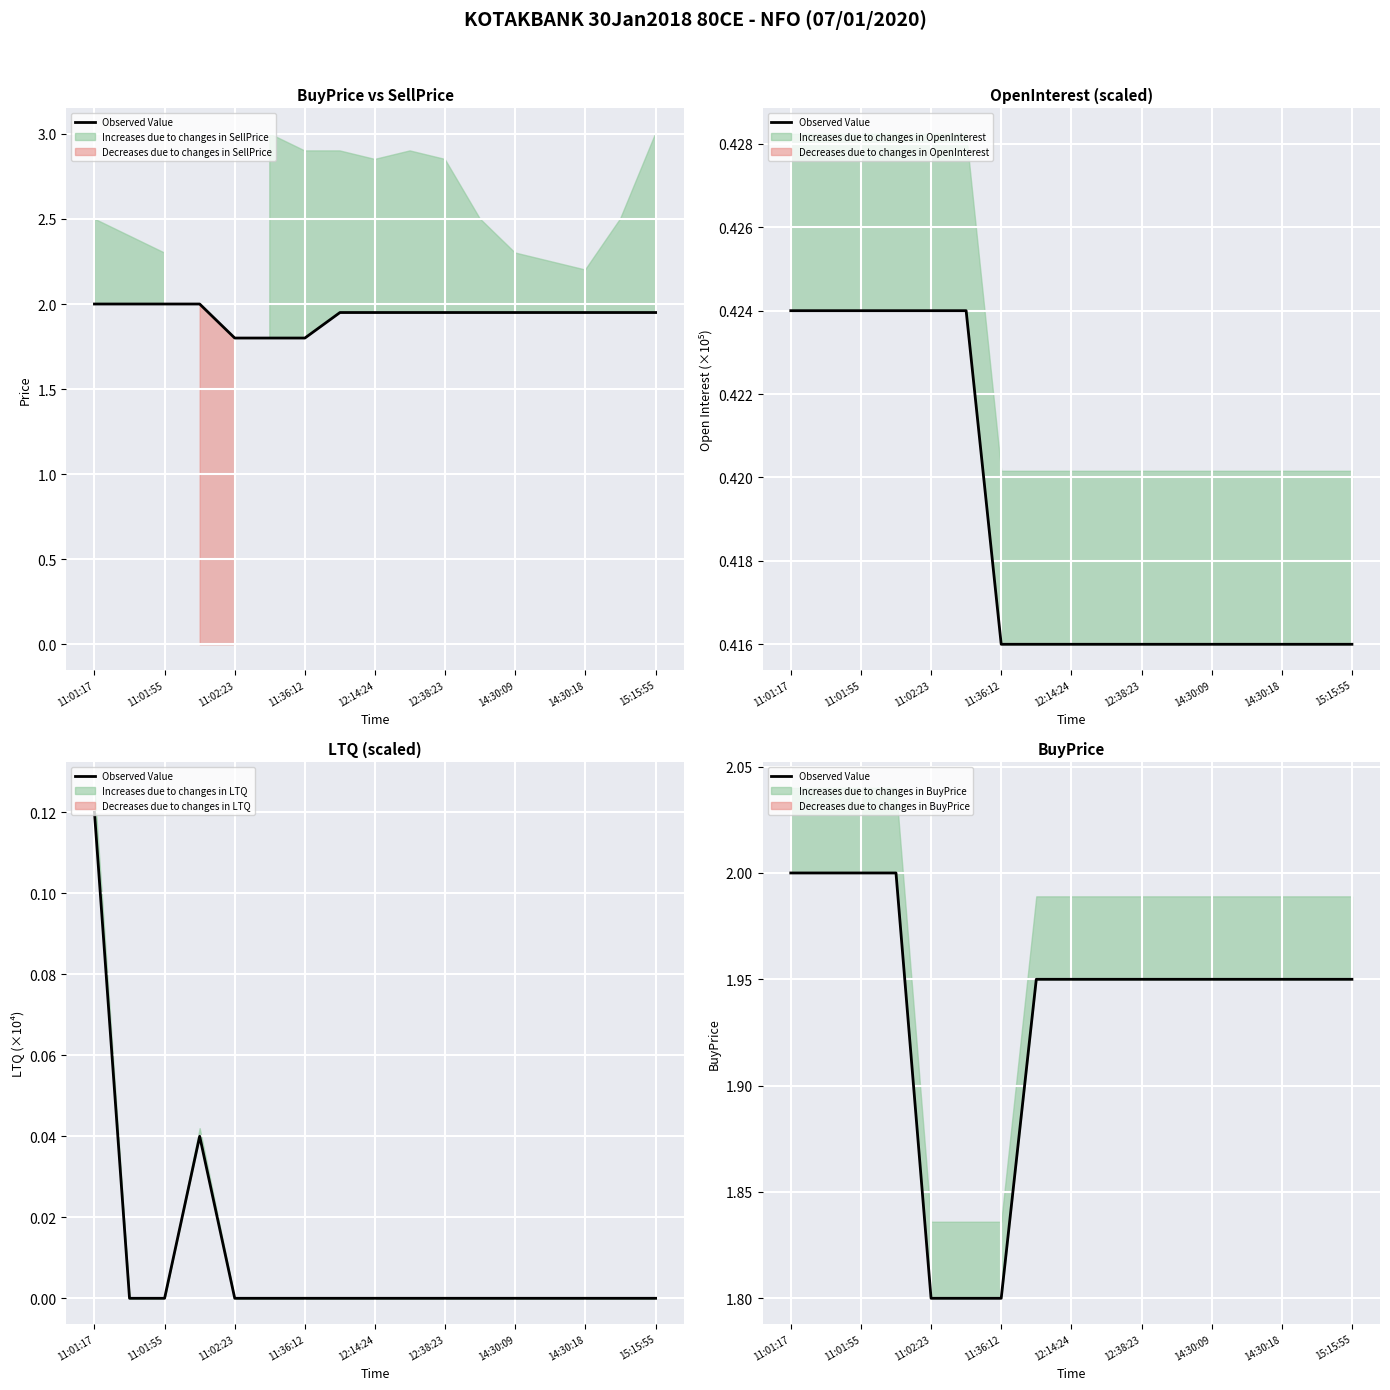

What is the ratio of the value at 12 to the value at 11:36:12?

1.0